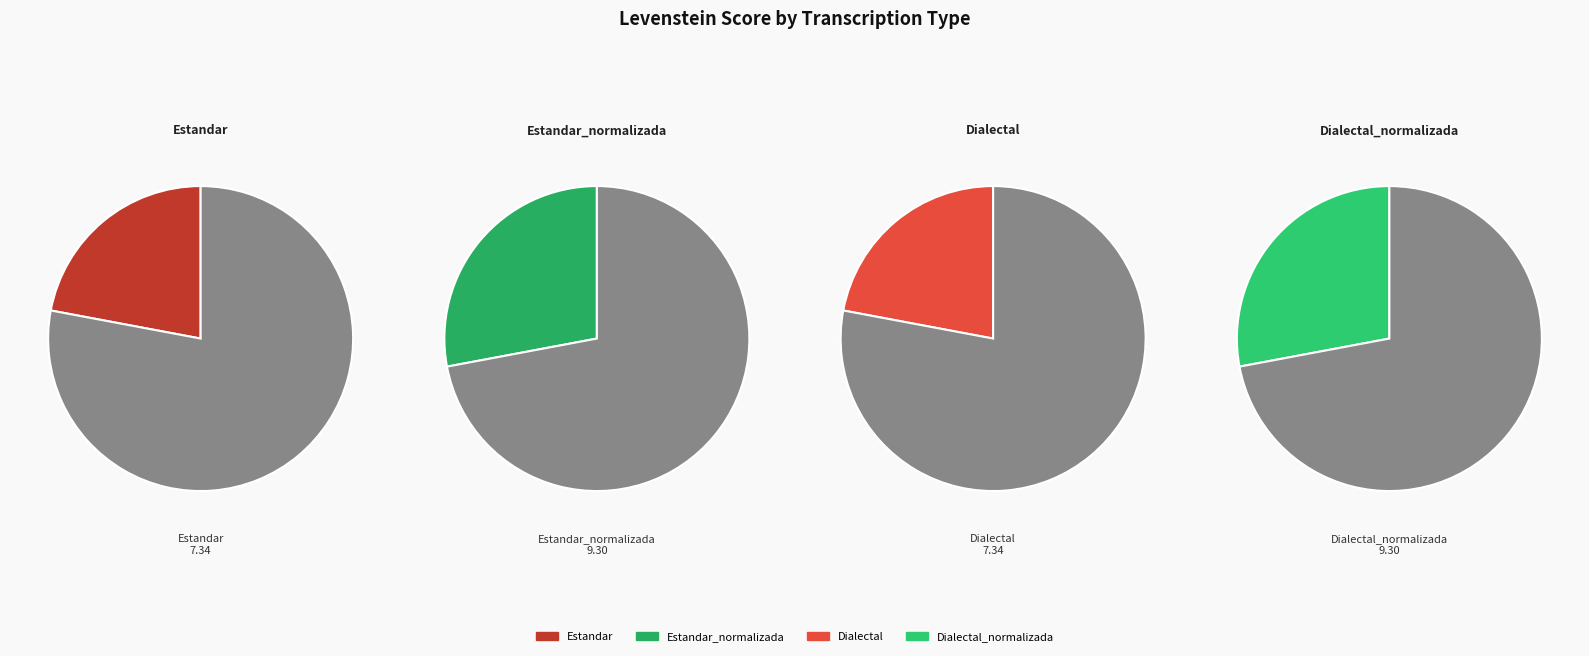

What portion of the pie excludes Dialectal_normalizada?

72.1%